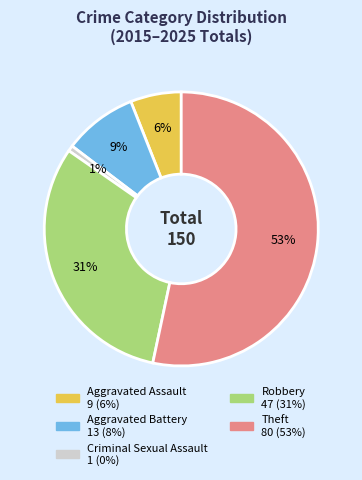

Which slice is the smallest?

Criminal Sexual Assault